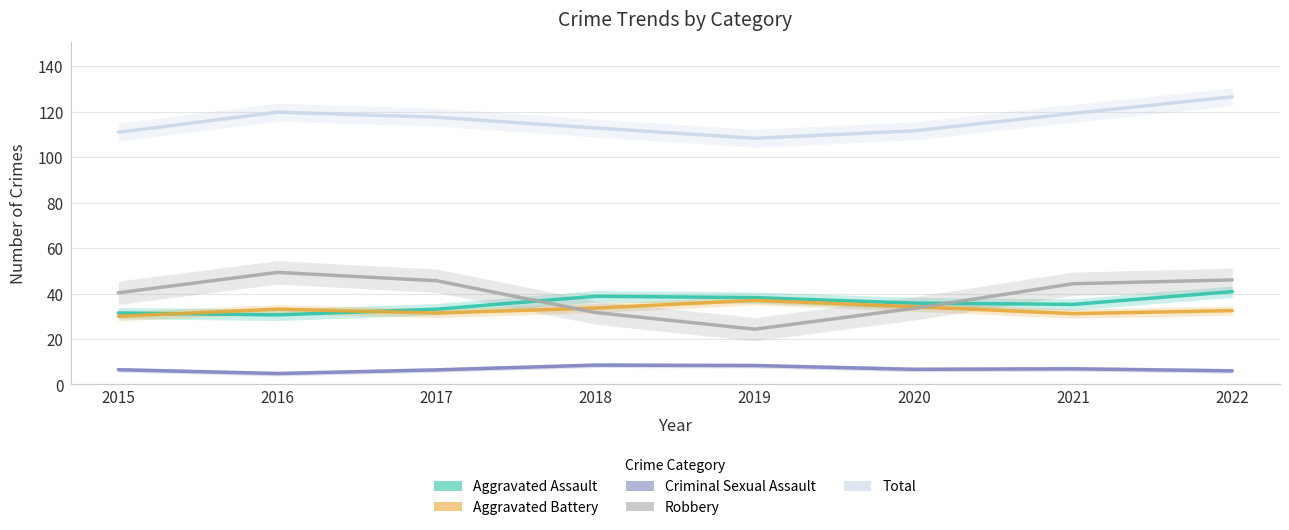

The value of Total at 2020 is 111.6. True or false?

True